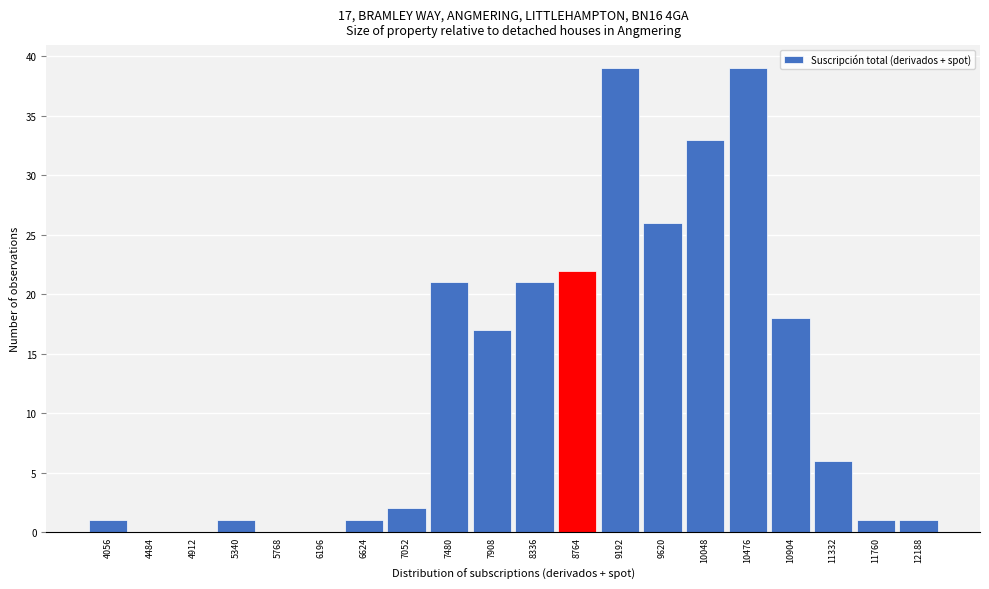

Reading right to left, extract all data points from this chart.

12188=1	11760=1	11332=6	10904=18	10476=39	10048=33	9620=26	9192=39	8764=22	8336=21	7908=17	7480=21	7052=2	6624=1	6196=0	5768=0	5340=1	4912=0	4484=0	4056=1